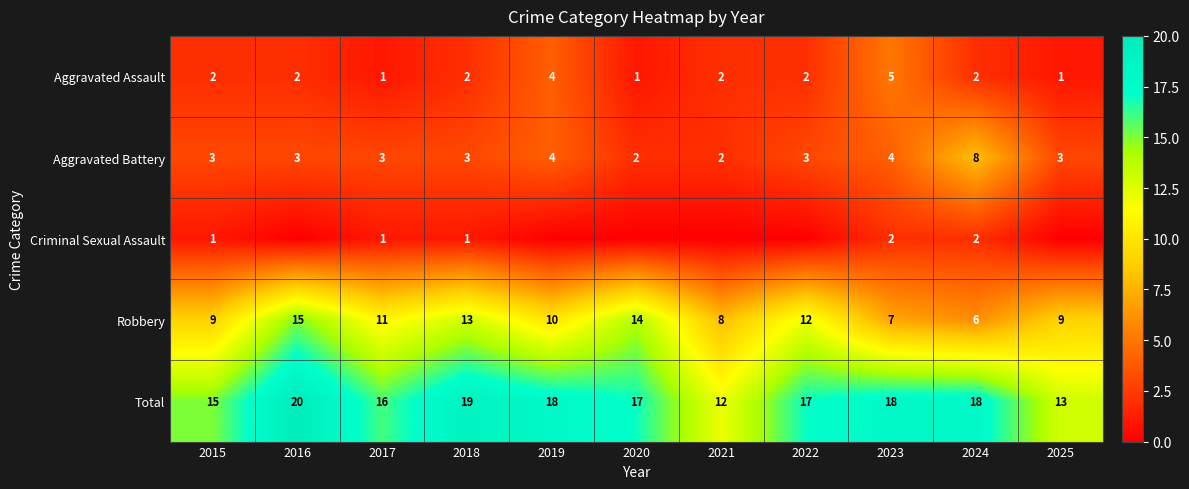

True or false: Robbery has a value of 13 at 2025.

False